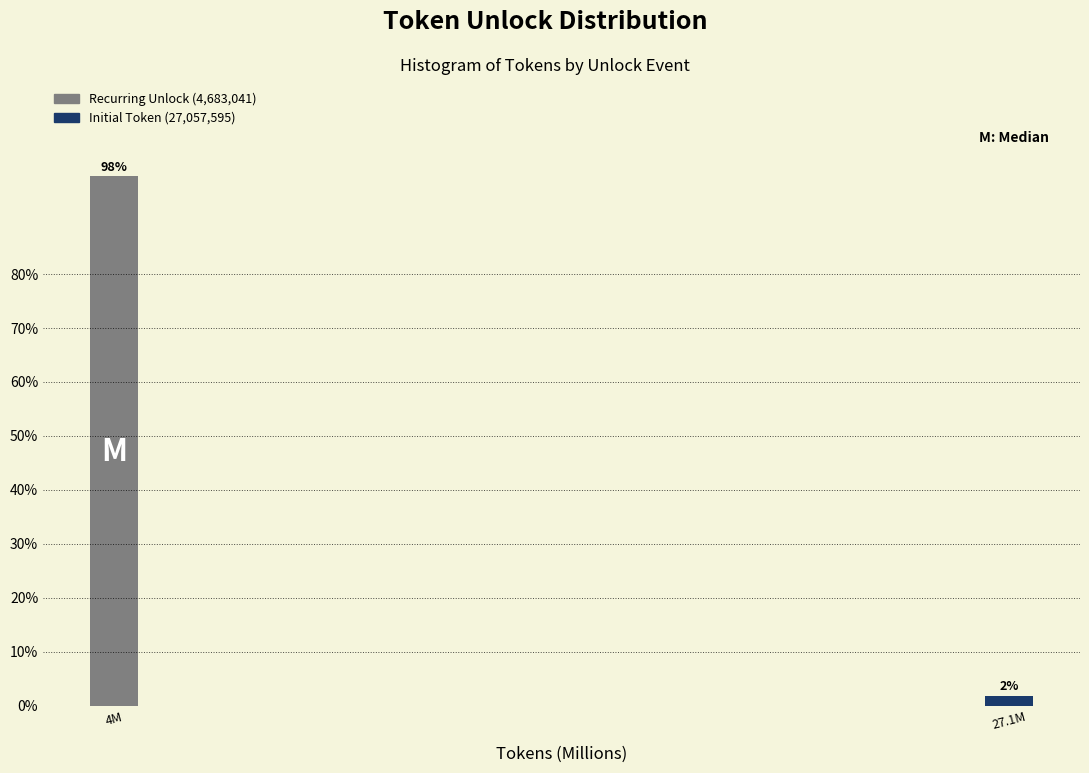

The chart shows a value of 98.1 at 4M. True or false?

True